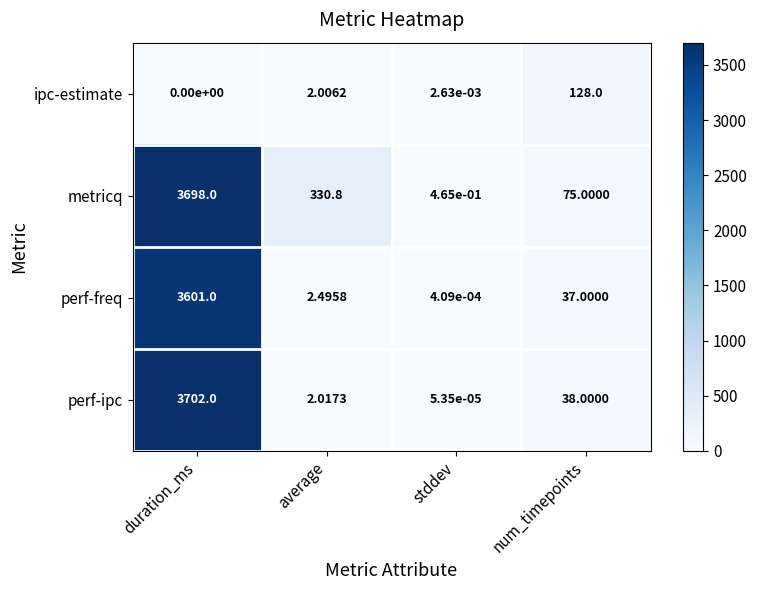

Which series has the largest total across all categories?

metricq